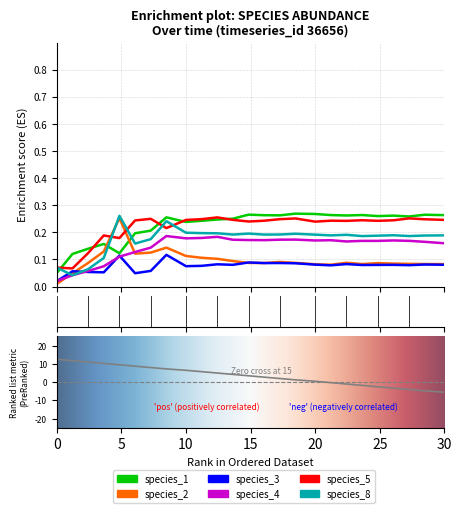

True or false: species_2 and species_1 cross at least once.

True